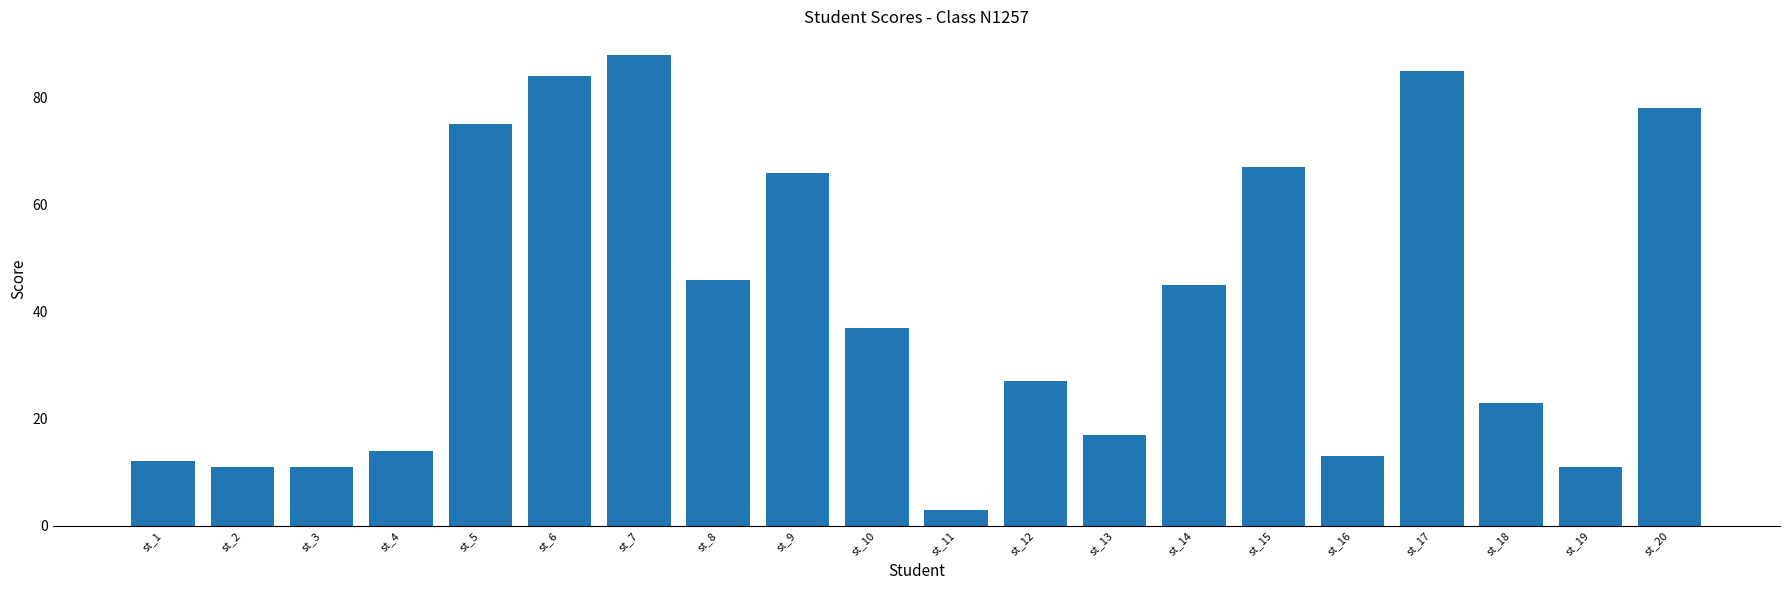

What value does the data have at st_18?

23